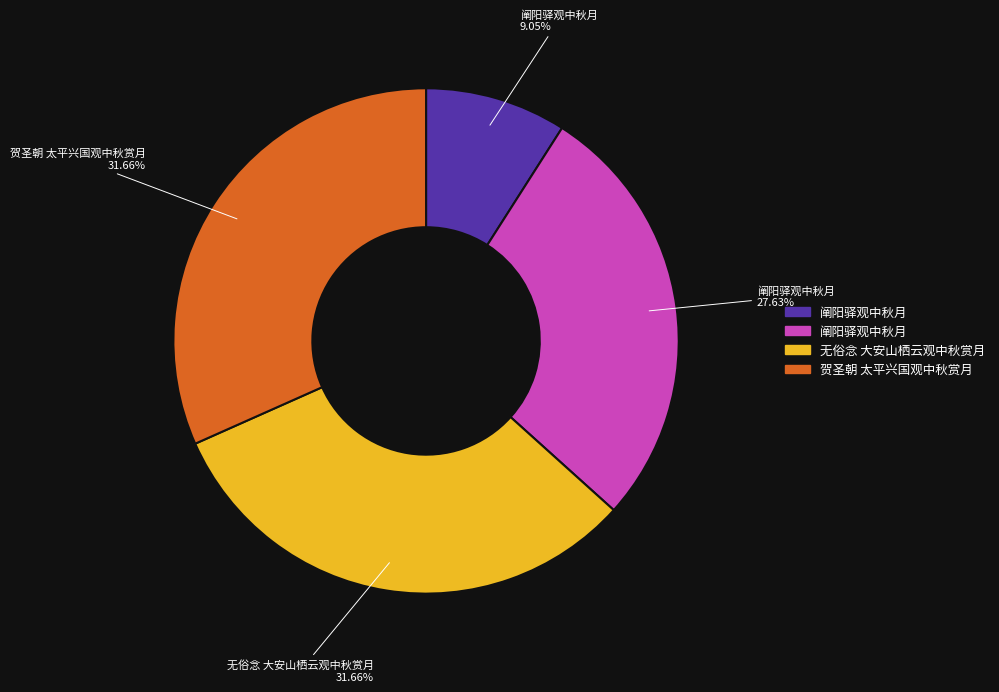

To the nearest percent, what is the average slice percentage?

25%